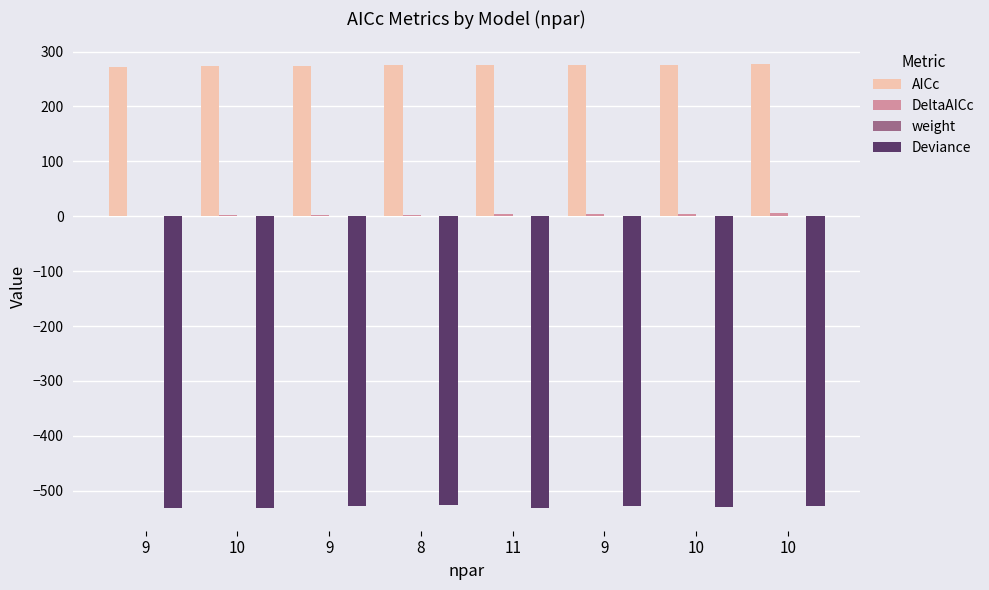

Between 10 and 10, which is larger?

10